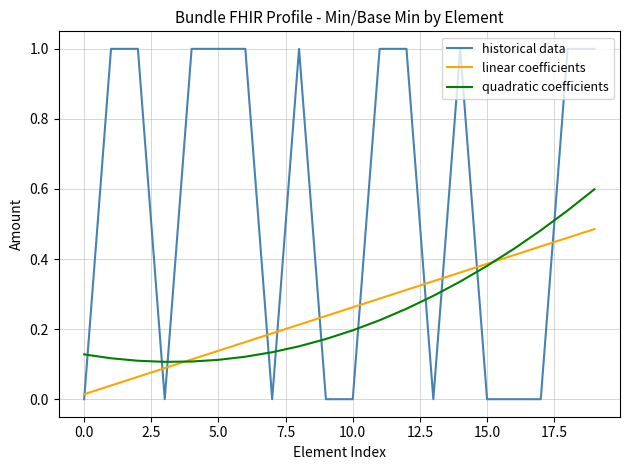

What is the highest value of the quadratic coefficients series?

0.6